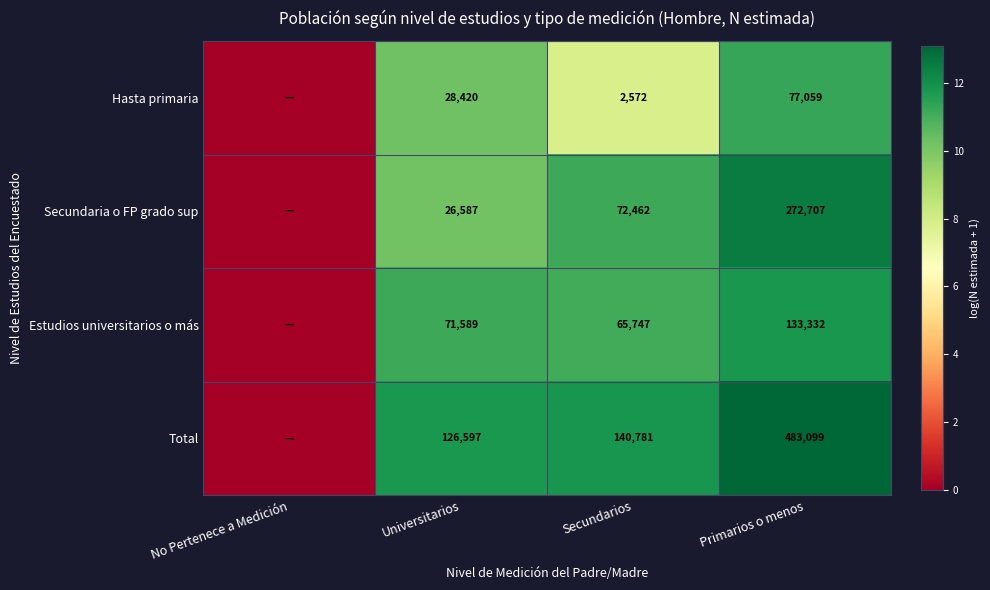

At which category is the sum across all series the highest?

Primarios o menos